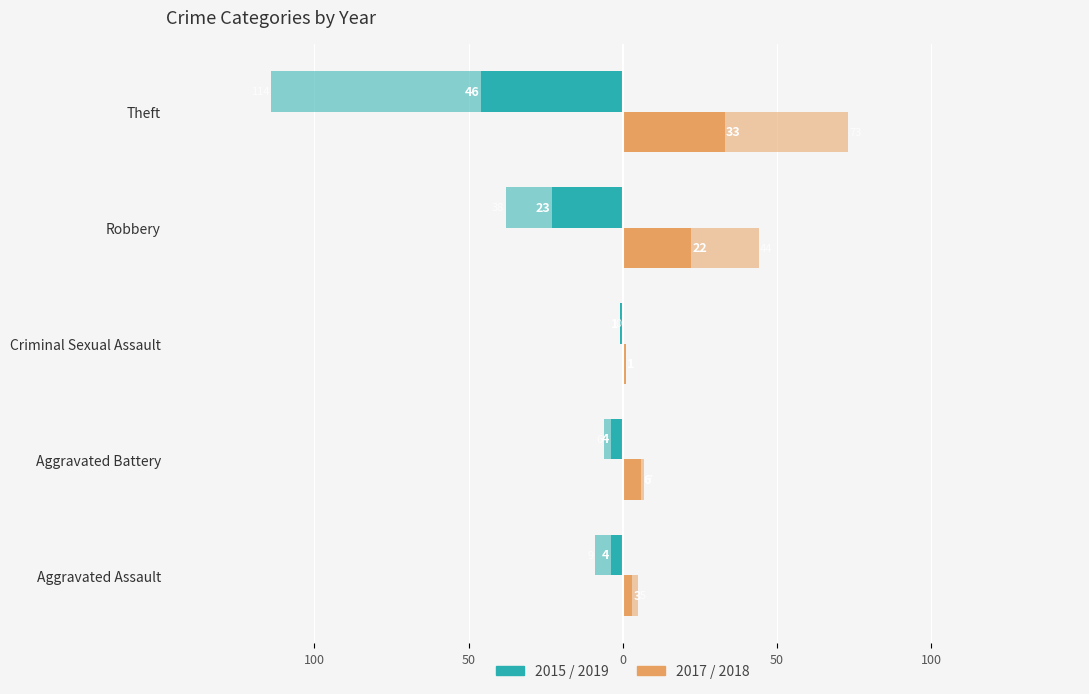

What is the average value of the Orange Years (2017,2018) series?

13